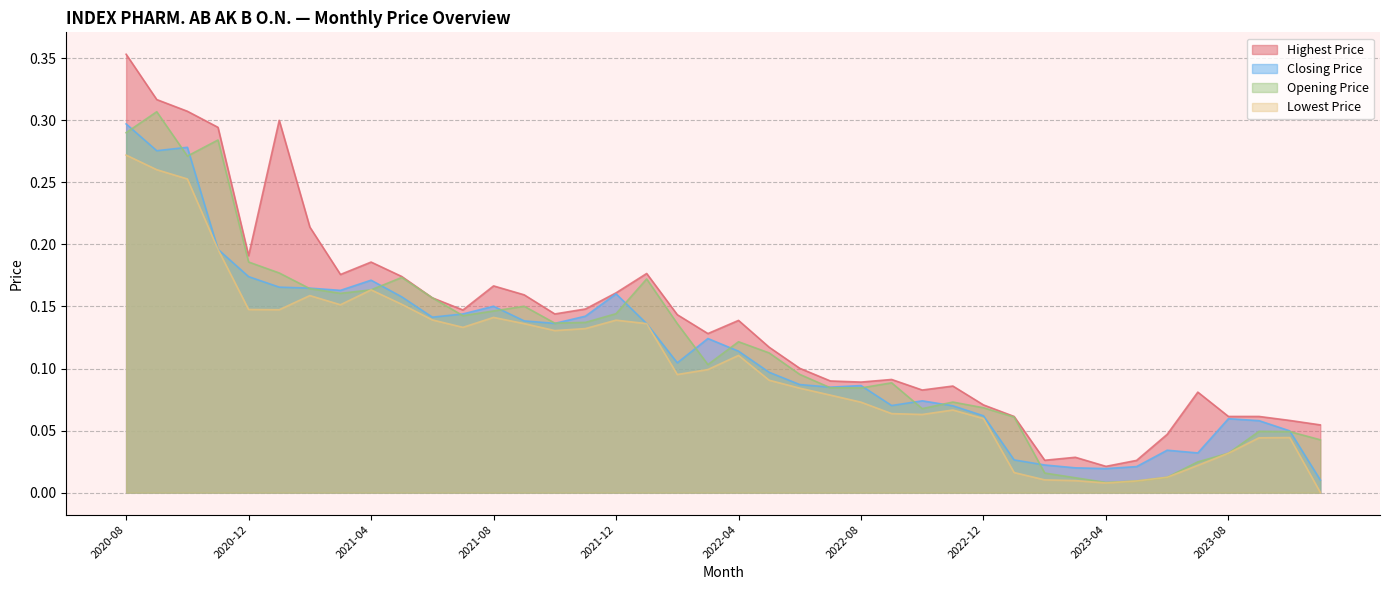

How many lines are shown in the chart?

4